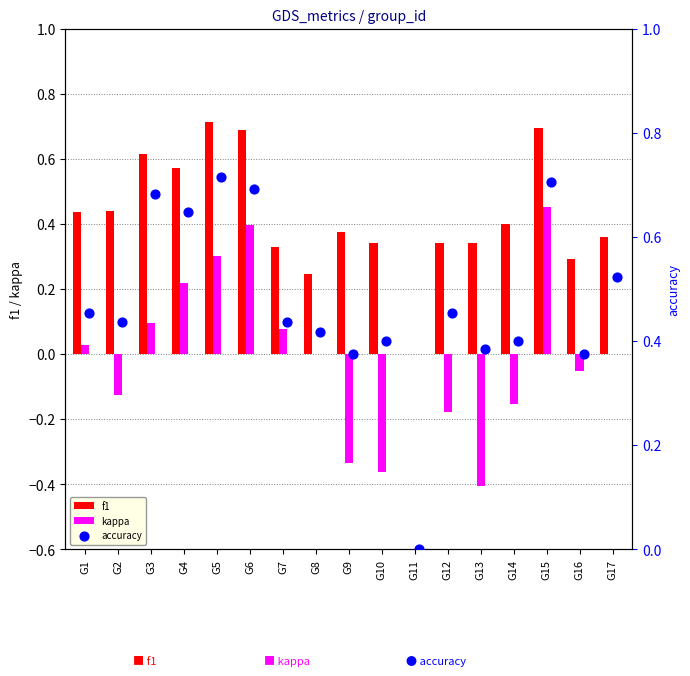

Which series reaches the minimum Y coordinate?

kappa